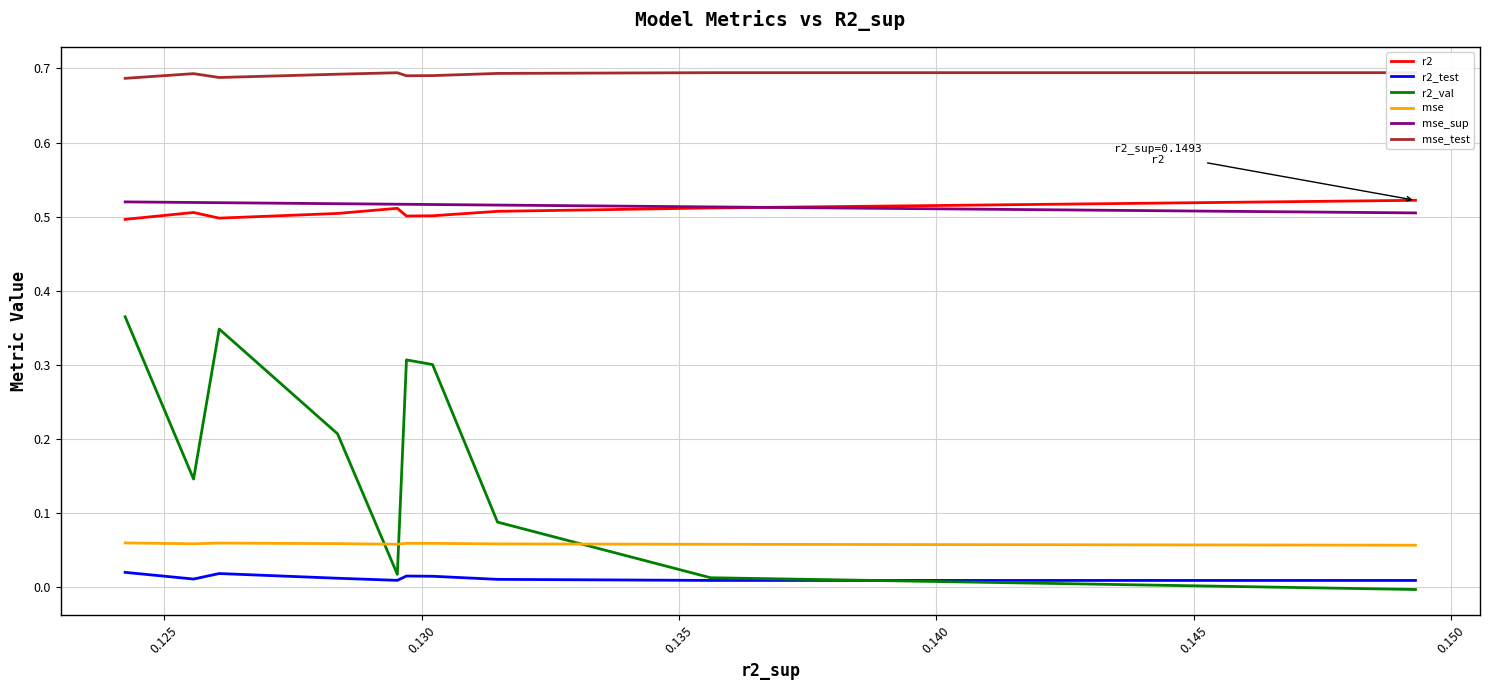

True or false: r2_test and mse intersect in this chart.

False